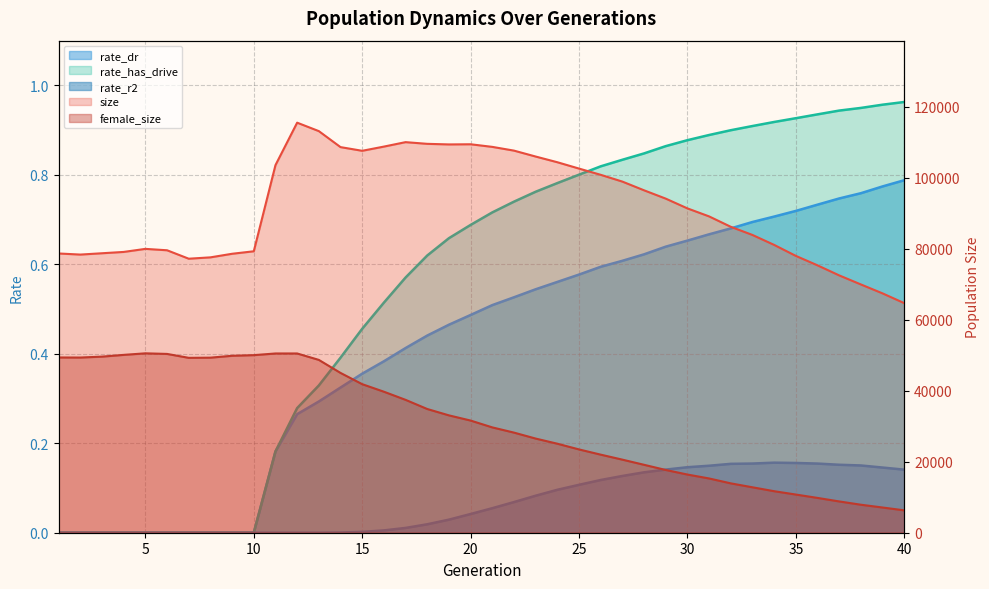

Which series has the largest total across all categories?

size